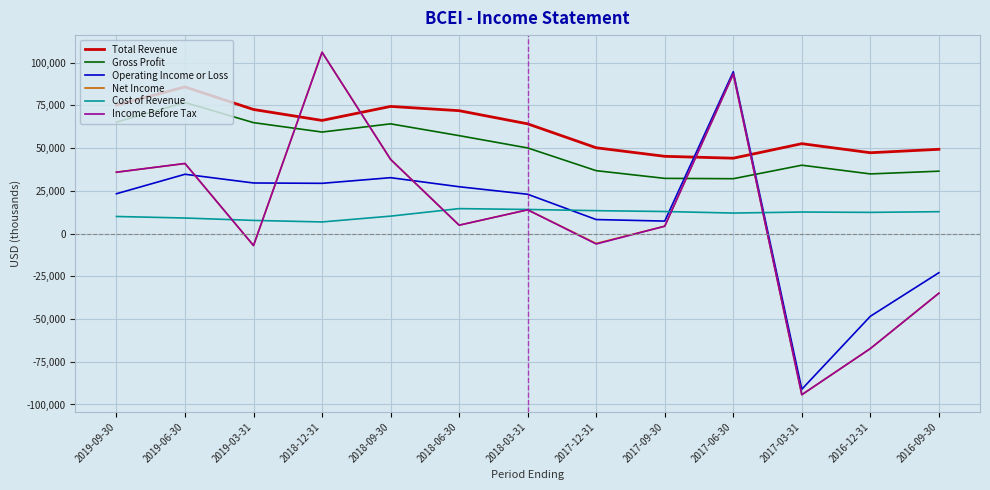

What is the difference between the highest and lowest values at 2018-12-31?

99300